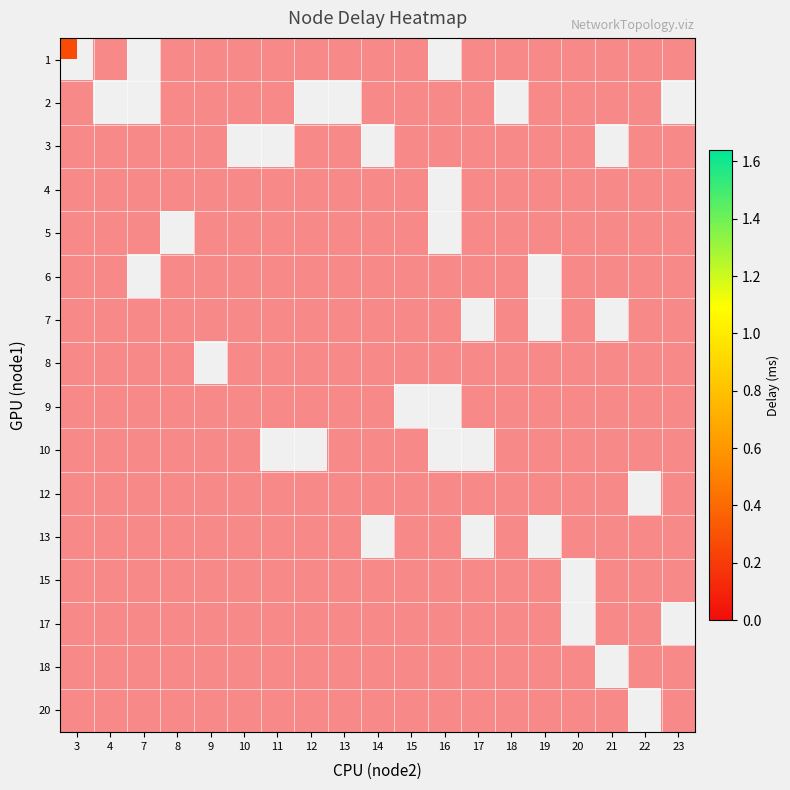

Which has a higher value, 4 or 12?

4